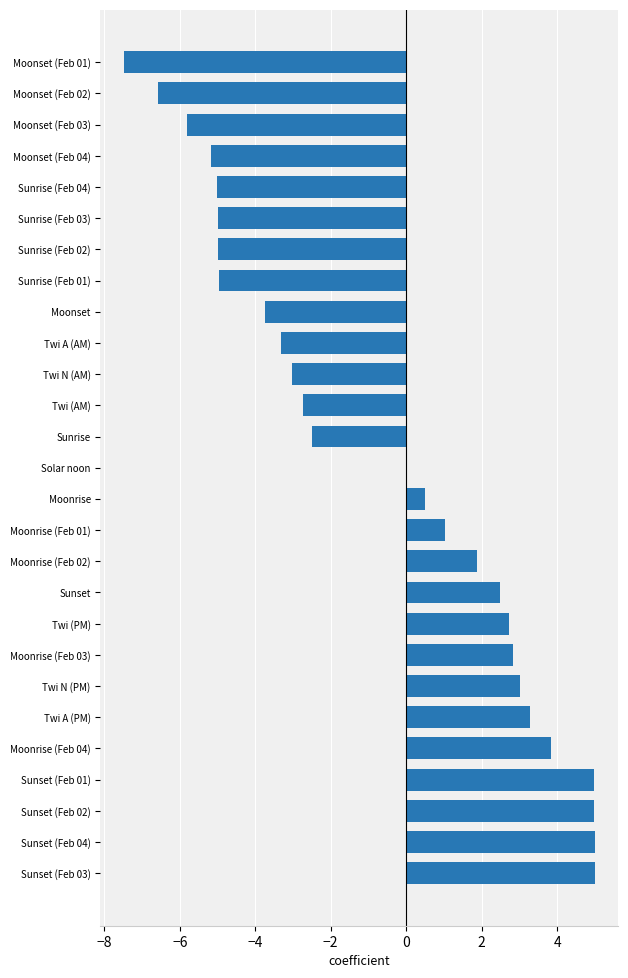

What is the greatest value displayed?

5.0